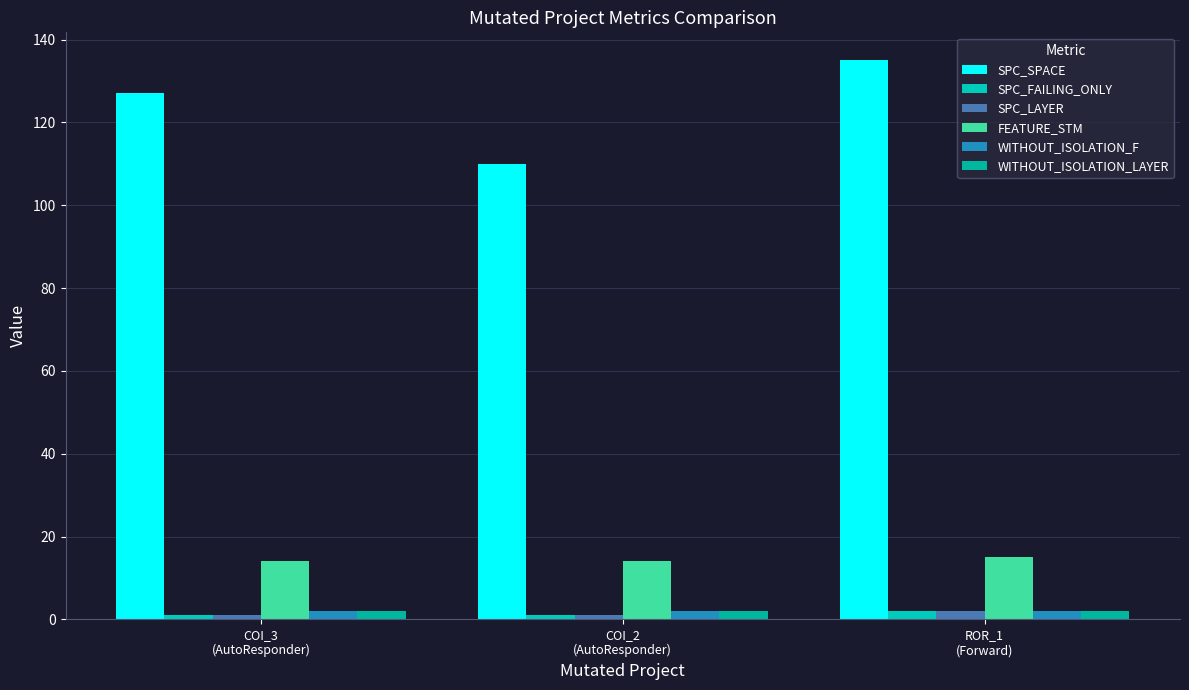

What is the label of the 2nd bar from the left?

COI_2
(AutoResponder)